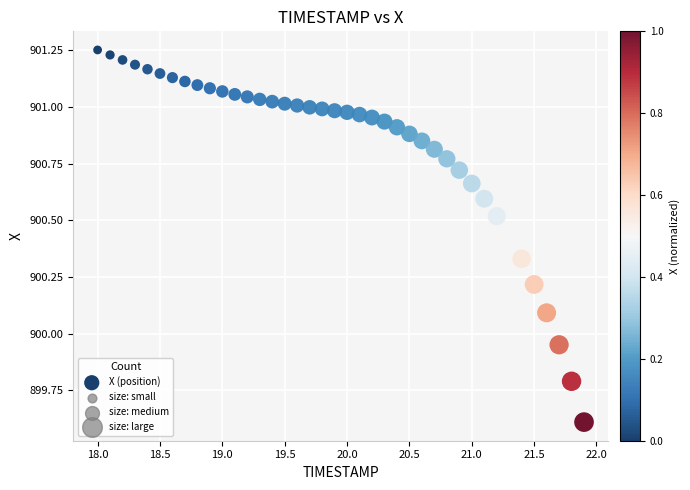

What is the range of X values (max minus min)?

3.9